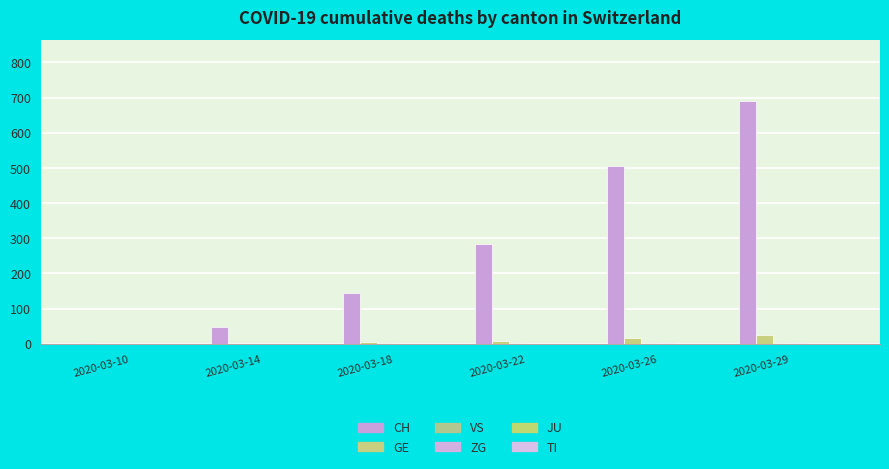

How many groups of bars are there?

6